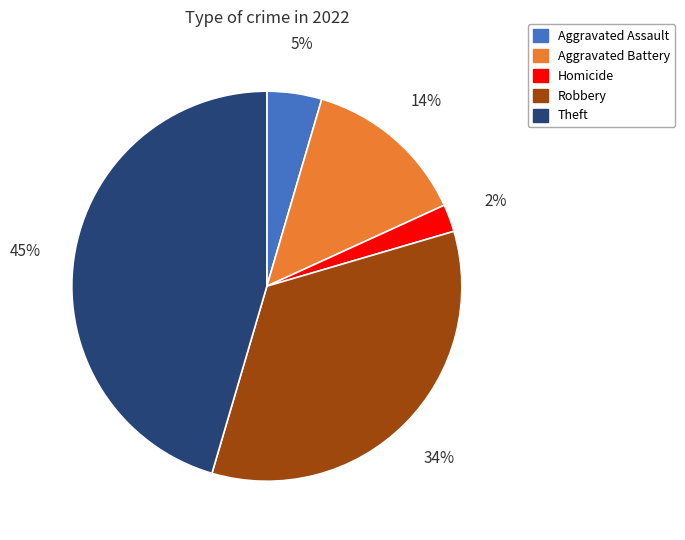

How many segments does this pie chart have?

5